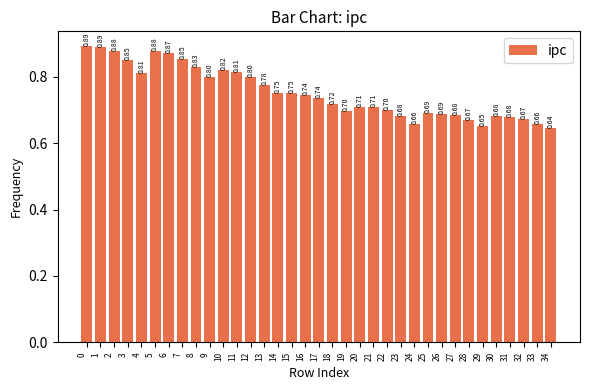

What is the value of the 34th bar from the left?

0.7